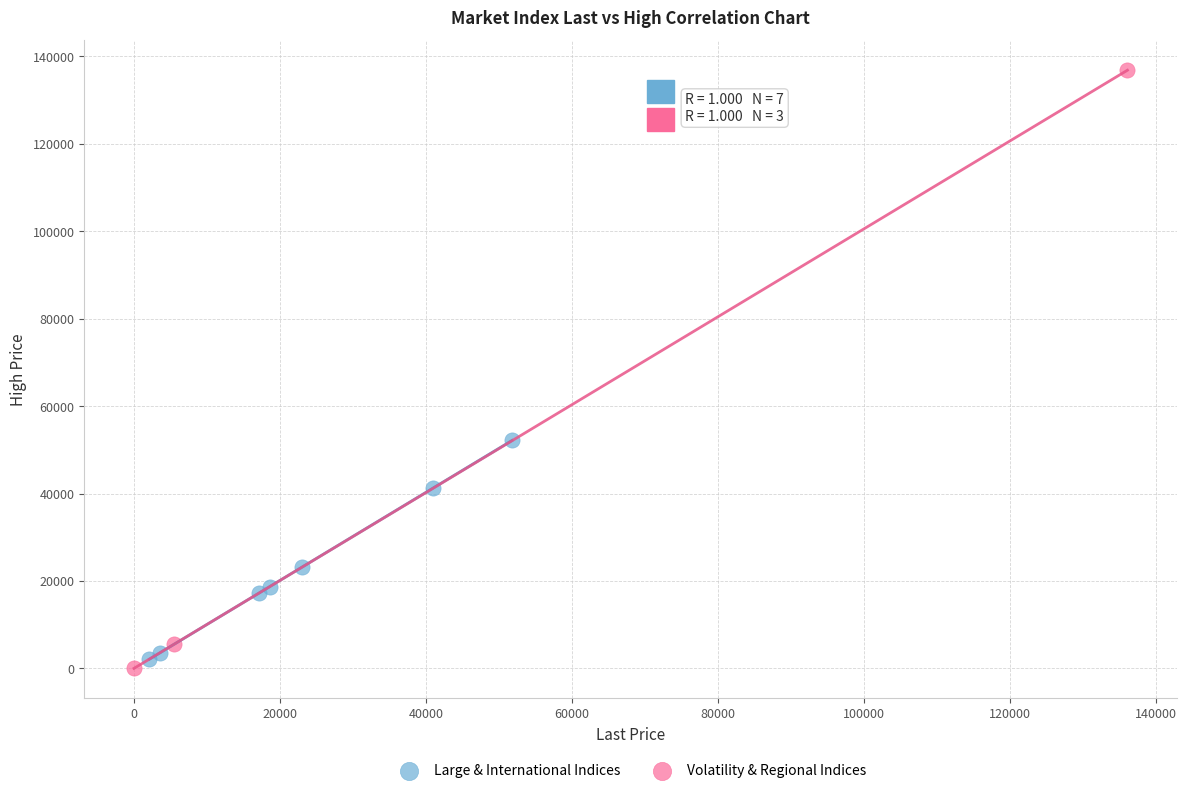

Which series contains the highest Y value?

Volatility & Regional Indices